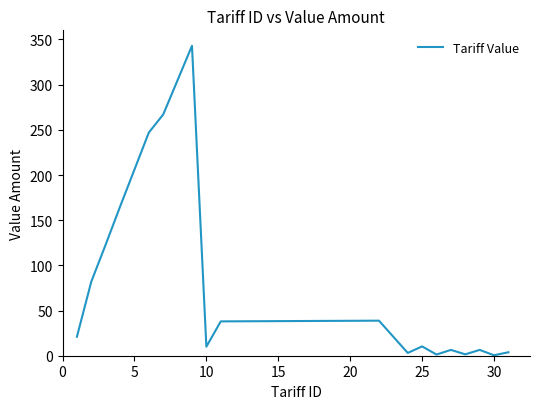

How many interior local peaks (higher than both neighbors) does the data have?

5